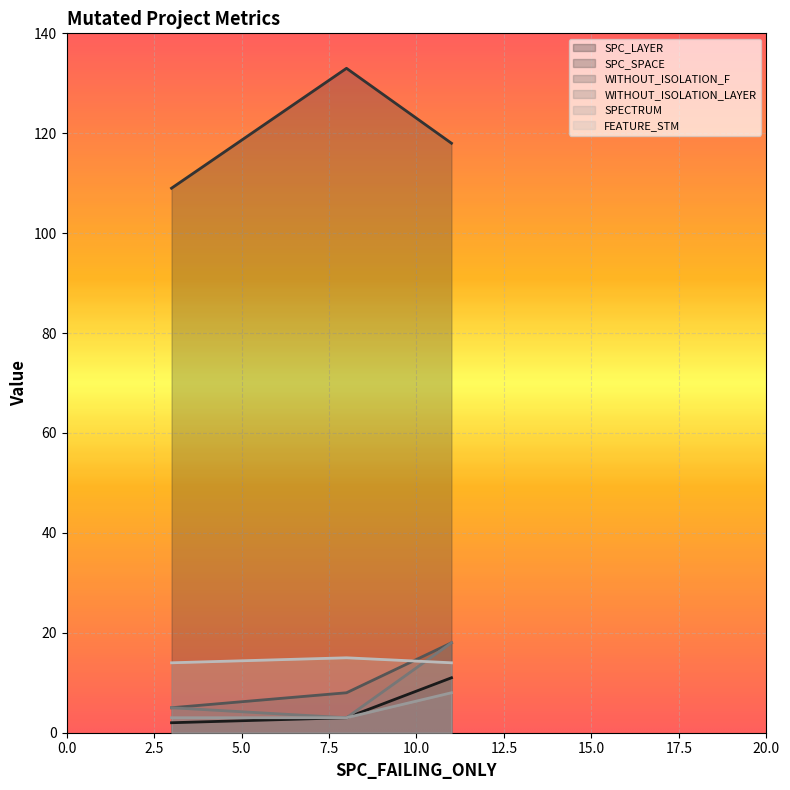

What are all the series names shown in the legend?

SPC_LAYER, SPC_SPACE, WITHOUT_ISOLATION_F, WITHOUT_ISOLATION_LAYER, SPECTRUM, FEATURE_STM